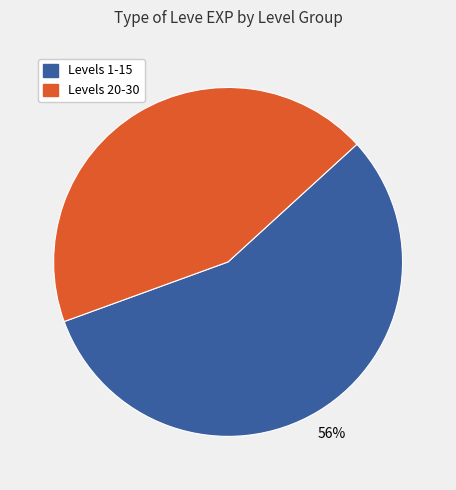

Is there any slice that represents more than half of the pie?

Yes